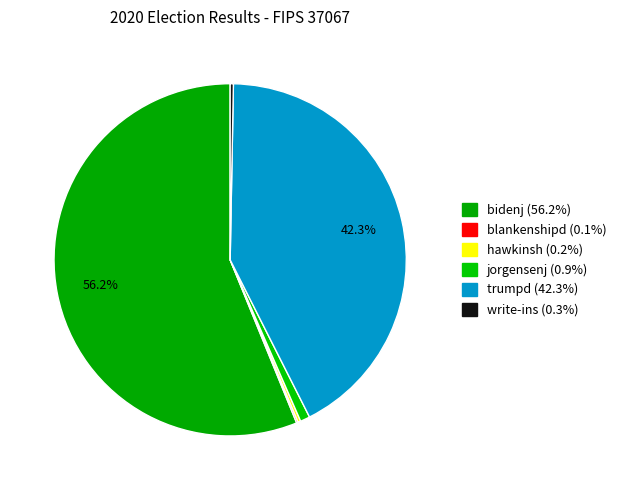

Between jorgensenj and trumpd, which is larger?

trumpd